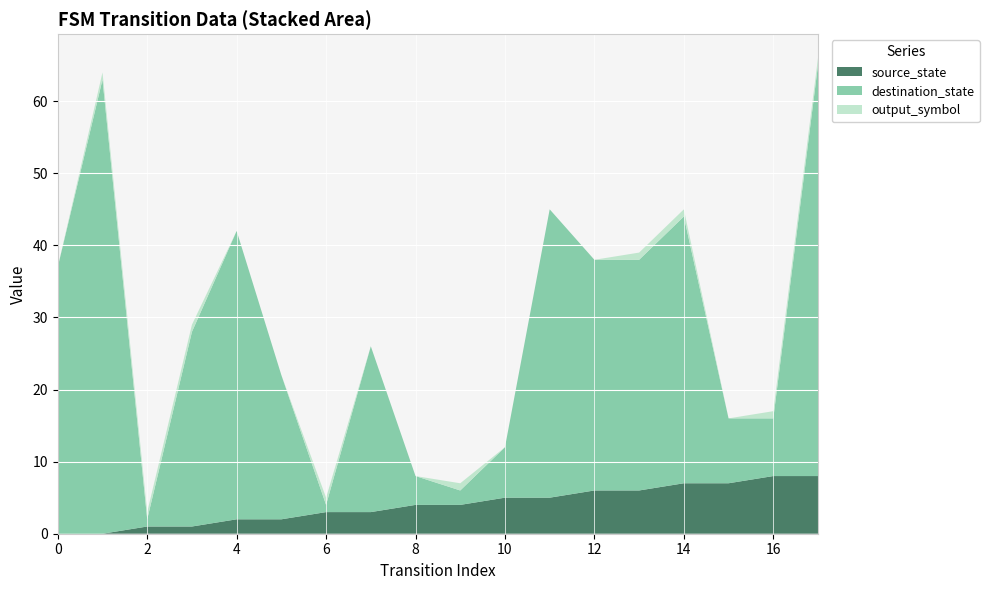

Reading right to left, extract all data points from this chart.

source_state: 17=8	16=8	15=7	14=7	13=6	12=6	11=5	10=5	9=4	8=4	7=3	6=3	5=2	4=2	3=1	2=1	1=0	0=0
destination_state: 17=57	16=8	15=9	14=37	13=32	12=32	11=40	10=7	9=2	8=4	7=23	6=1	5=20	4=40	3=27	2=1	1=63	0=37
output_symbol: 17=1	16=1	15=0	14=1	13=1	12=0	11=0	10=0	9=1	8=0	7=0	6=1	5=0	4=0	3=1	2=1	1=1	0=0